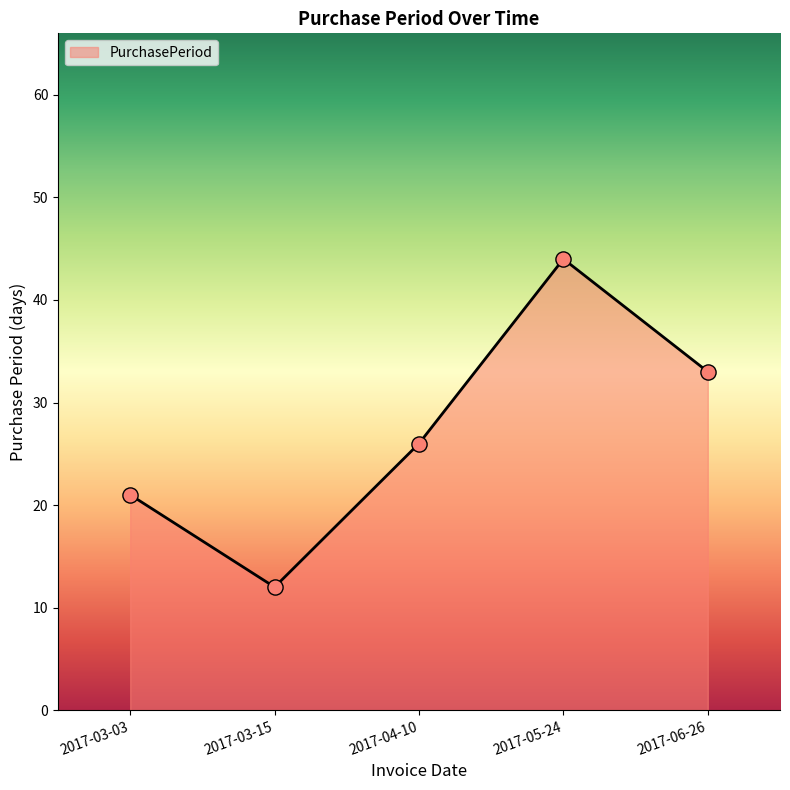

What is the change in value from 2017-04-10 to 2017-05-24?

+18